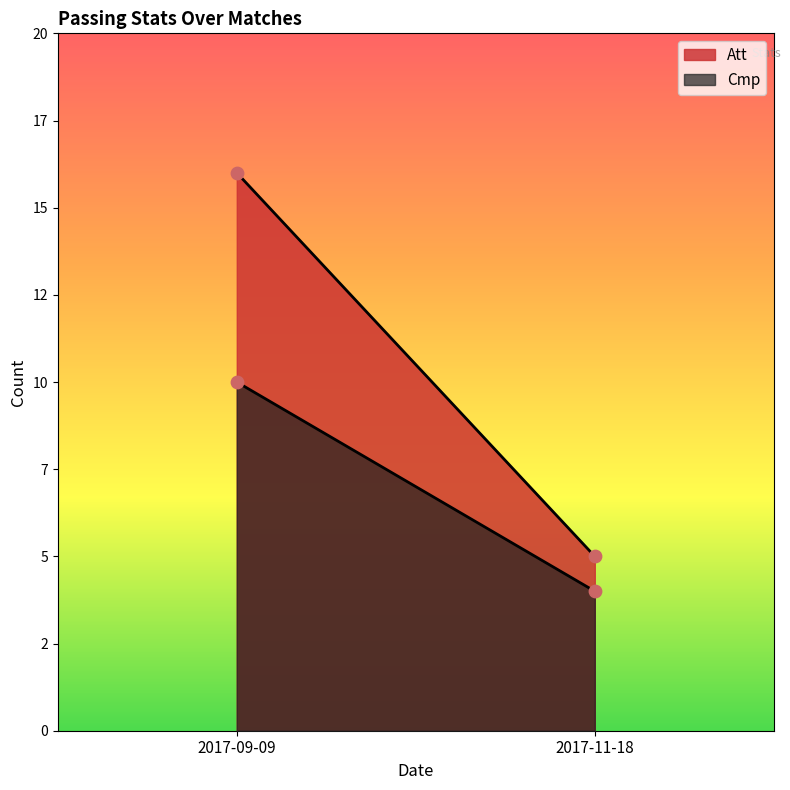

What are all the series names shown in the legend?

Cmp, Att